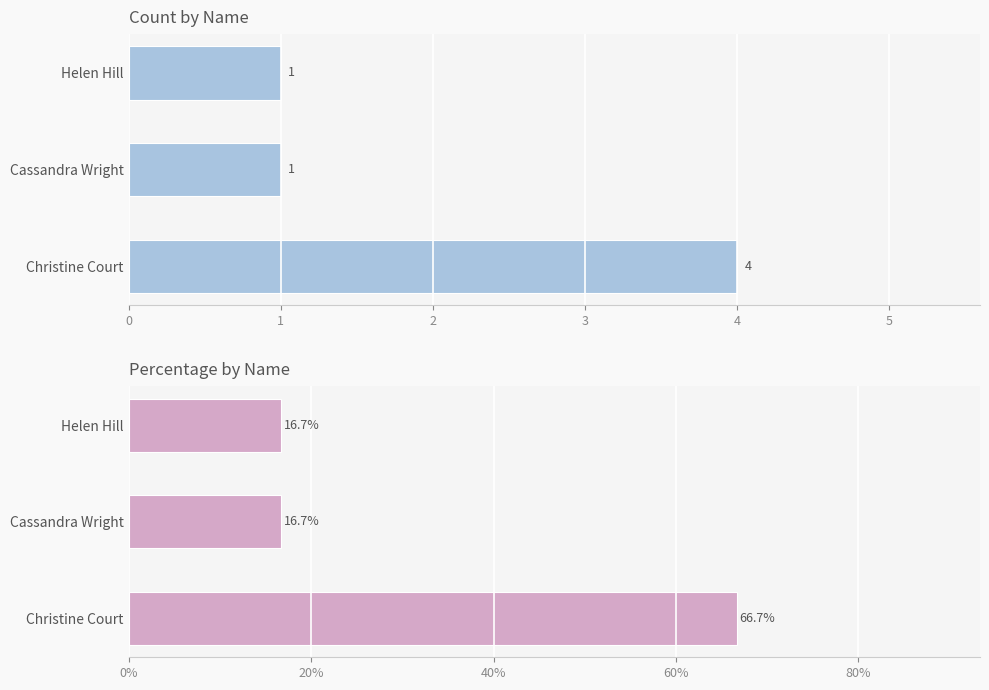

What is the minimum value shown in the chart?

16.7